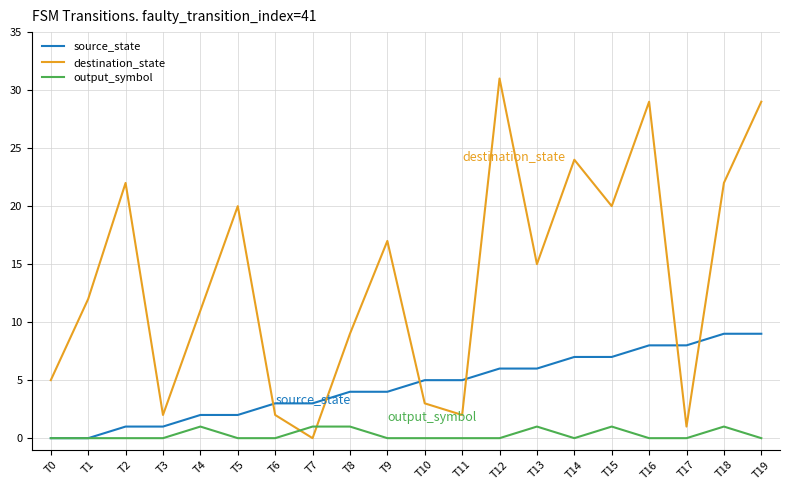

How many times do destination_state and source_state cross each other?

6